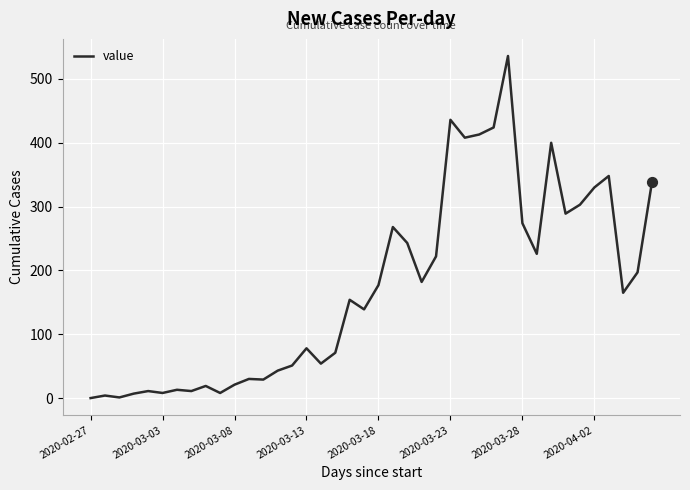

What is the maximum value shown in the chart?

536